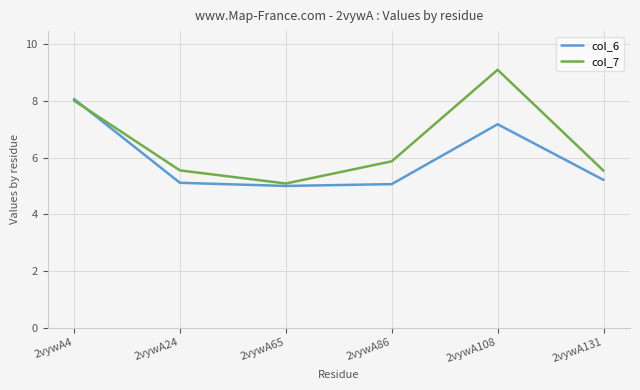

What is the spread (max minus min) of values at 2vywA131?

0.3